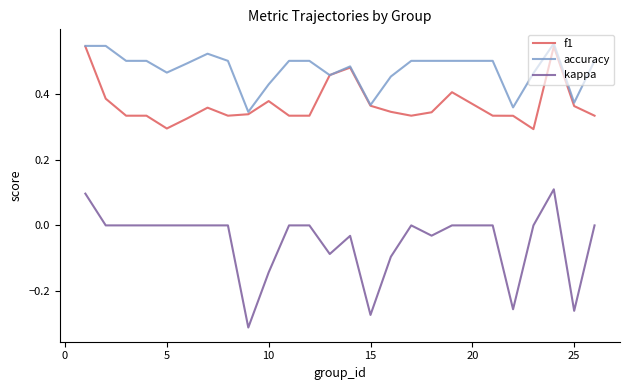

How many lines are shown in the chart?

3